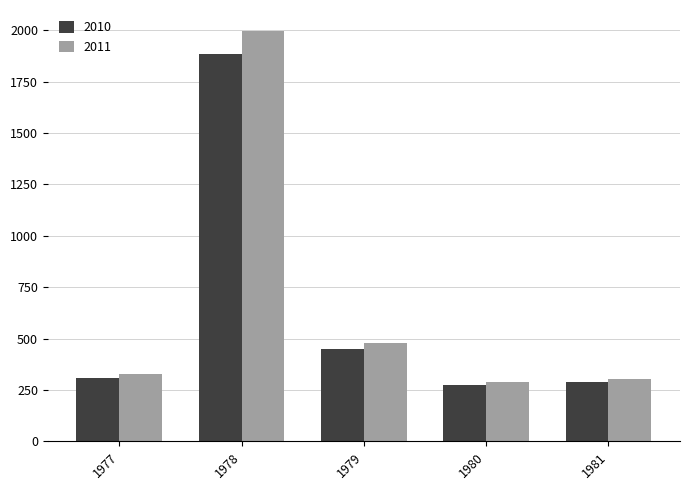

Reading left to right, list all the values displayed in this chart.

2010: 309.7	1884.2	450.7	273.4	287.4
2011: 329.0	1998.4	477.9	289.5	303.3